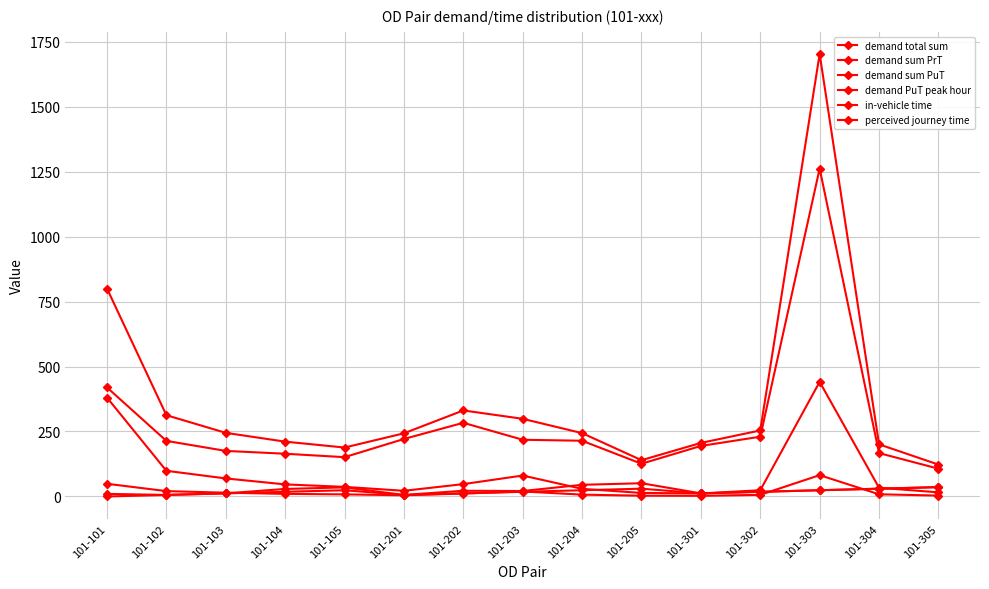

True or false: demand PuT peak hour has a value of 3.9 at 101-301.

False